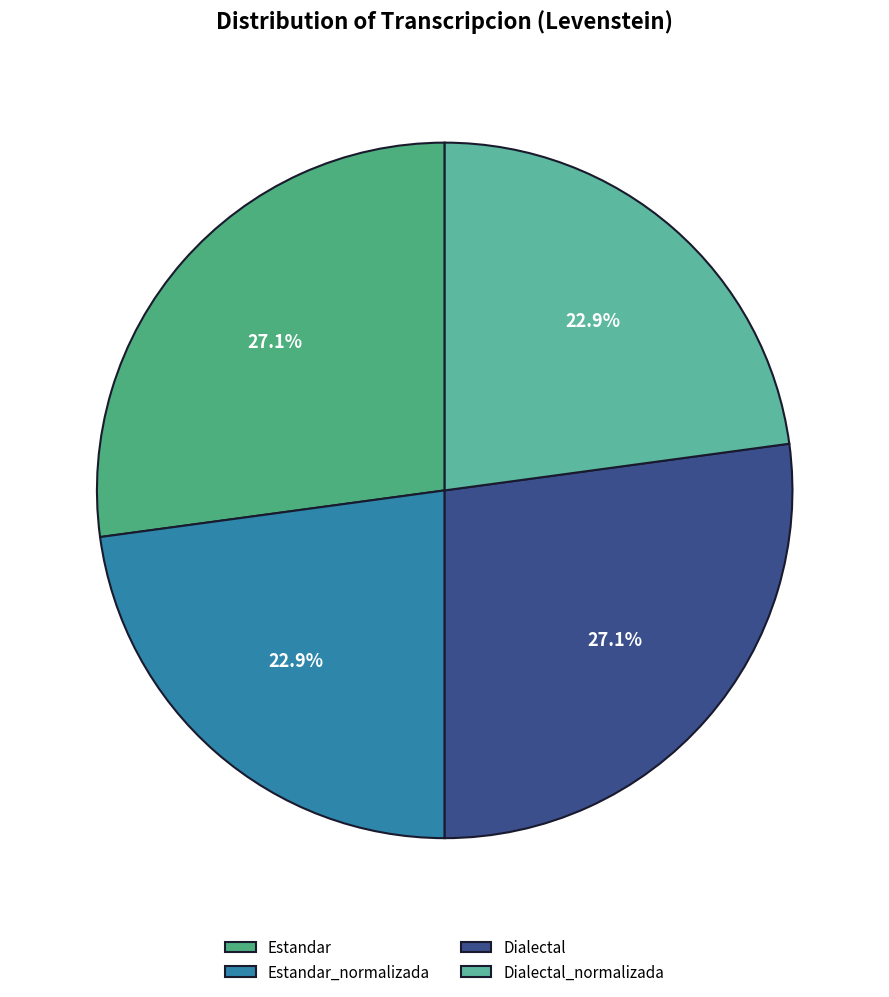

Count the number of slices in the pie.

4